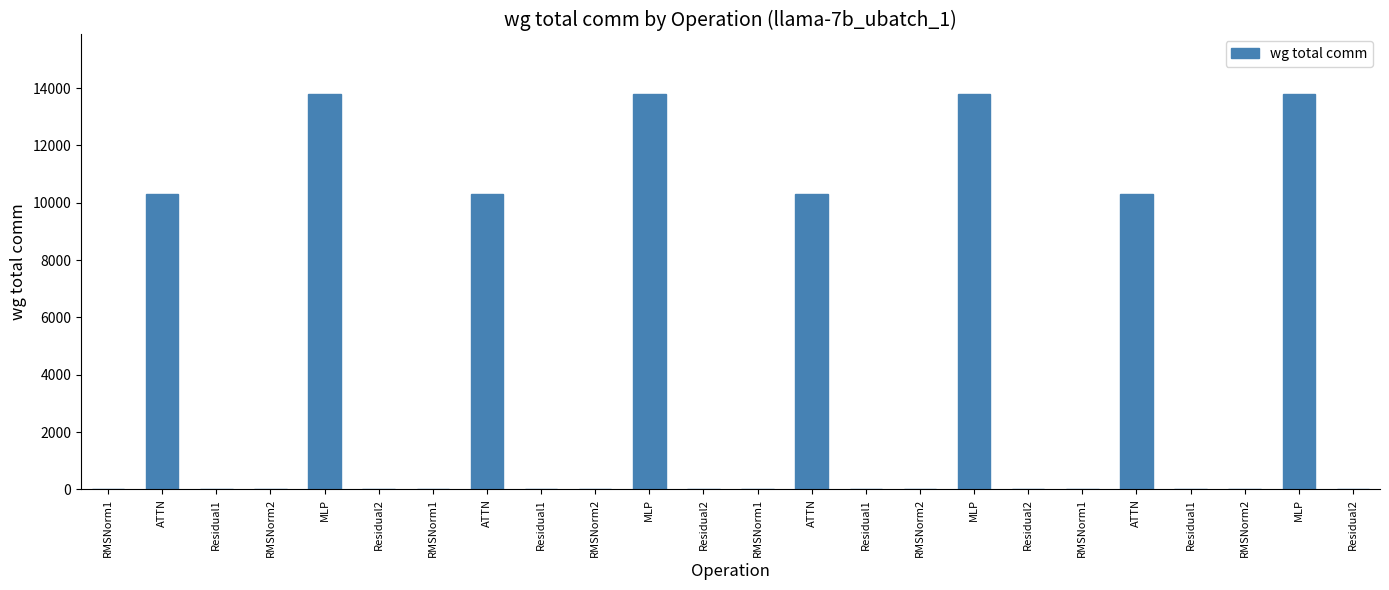

Reading right to left, transcribe all the data shown in this chart.

Residual2=0.0	MLP=13800.3	RMSNorm2=0.0	Residual1=0.0	ATTN=10306.8	RMSNorm1=0.0	Residual2=0.0	MLP=13800.3	RMSNorm2=0.0	Residual1=0.0	ATTN=10306.8	RMSNorm1=0.0	Residual2=0.0	MLP=13800.3	RMSNorm2=0.0	Residual1=0.0	ATTN=10306.8	RMSNorm1=0.0	Residual2=0.0	MLP=13800.3	RMSNorm2=0.0	Residual1=0.0	ATTN=10306.8	RMSNorm1=0.0